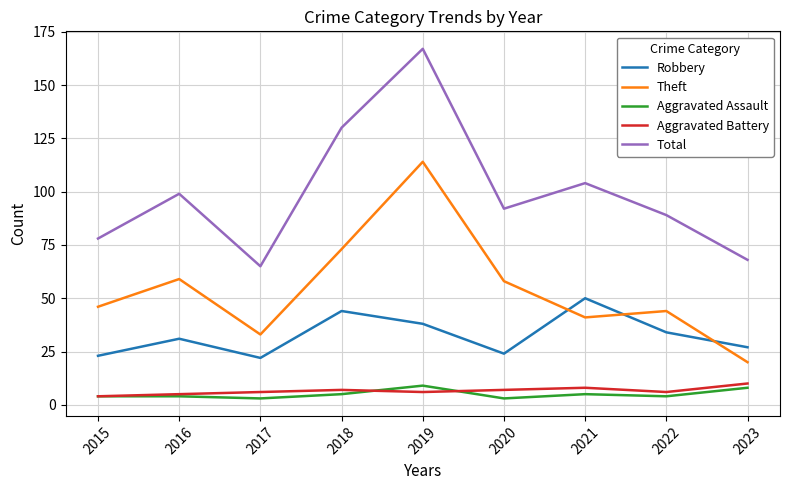

What is the average value of the Robbery series?

33